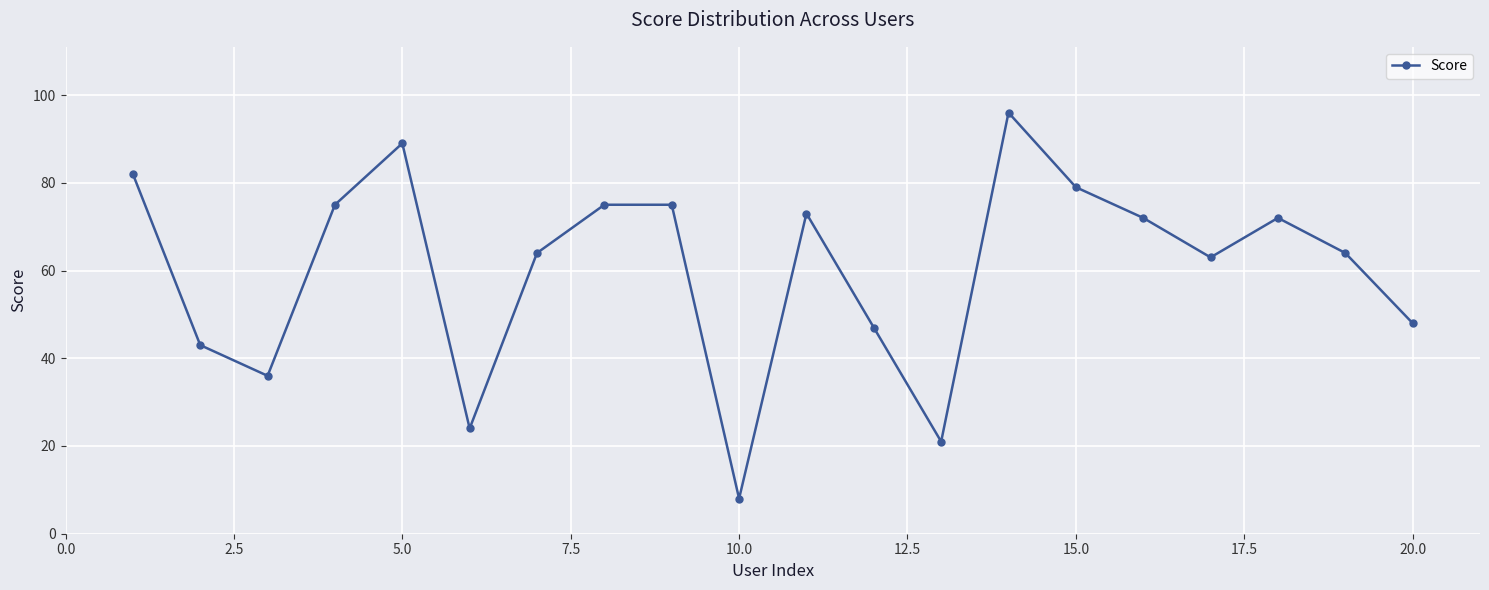

Does the chart have visible grid lines?

Yes